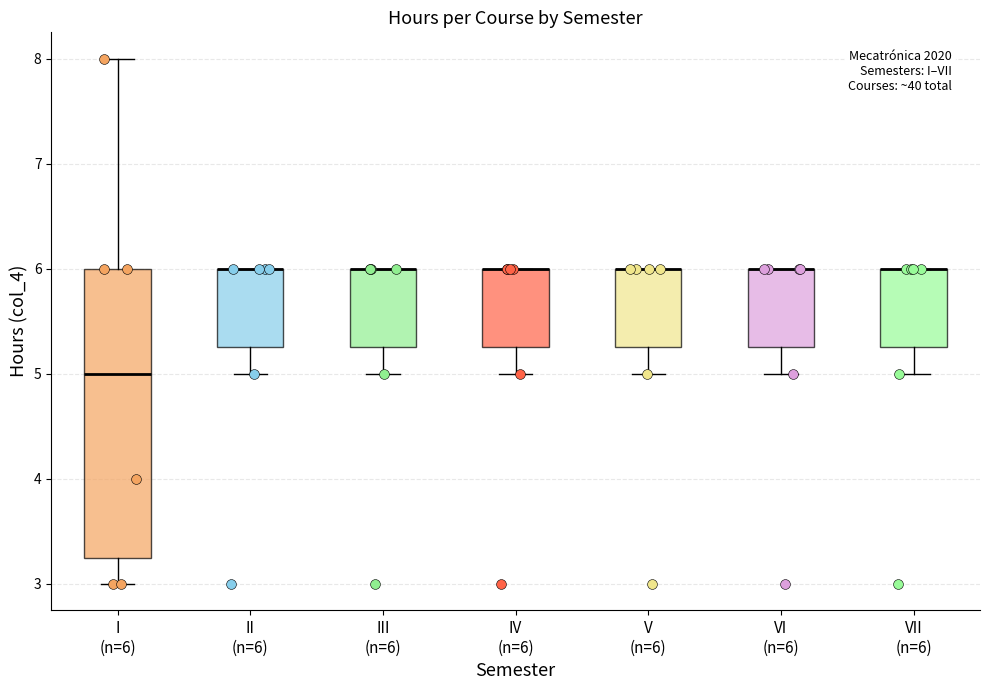

Reading left to right, read every box against the y-axis: the position of its median line, the range the box covers, and the ends of its whiskers. The values are not printed on the chart, so give them approximately, as read against the axis.

I (n=6): median 5.0, box 3.3 to 6.0, whiskers 3.0 to 8.0
II (n=6): median 6.0 (drawn on the box's upper edge), box 5.3 to 6.0, whiskers 5.0 to 6.0
III (n=6): median 6.0 (drawn on the box's upper edge), box 5.3 to 6.0, whiskers 5.0 to 6.0
IV (n=6): median 6.0 (drawn on the box's upper edge), box 5.3 to 6.0, whiskers 5.0 to 6.0
V (n=6): median 6.0 (drawn on the box's upper edge), box 5.3 to 6.0, whiskers 5.0 to 6.0
VI (n=6): median 6.0 (drawn on the box's upper edge), box 5.3 to 6.0, whiskers 5.0 to 6.0
VII (n=6): median 6.0 (drawn on the box's upper edge), box 5.3 to 6.0, whiskers 5.0 to 6.0